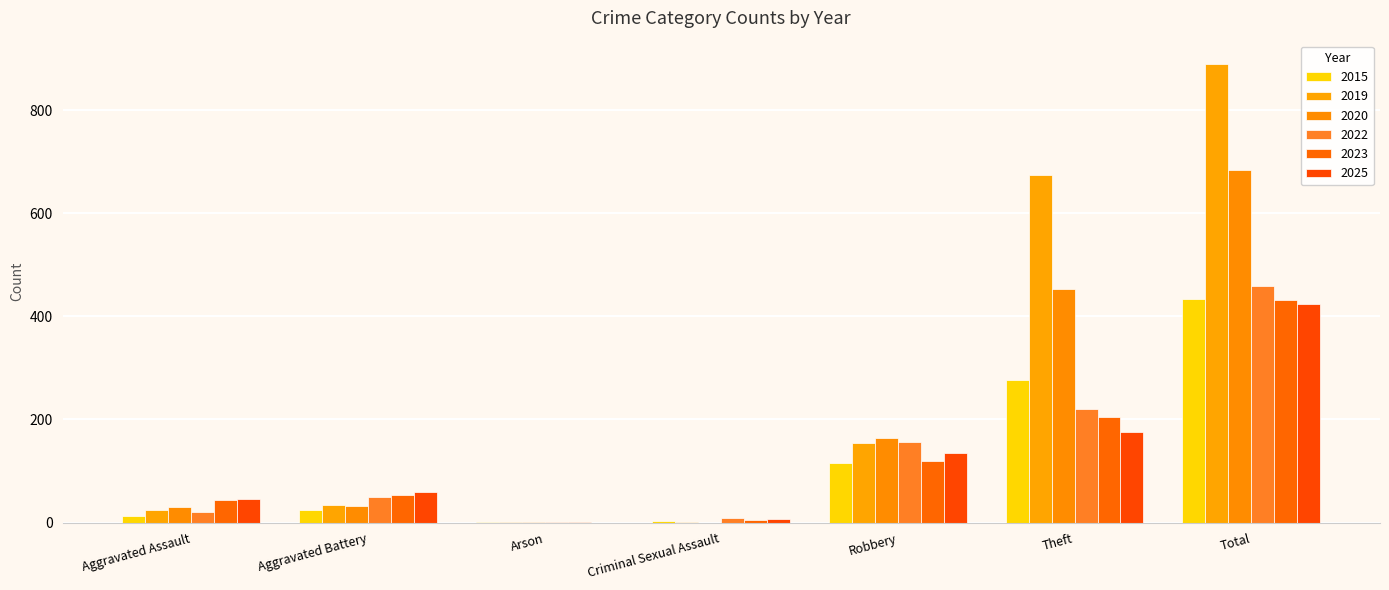

The 2015 series shows 271 at Total. True or false?

False